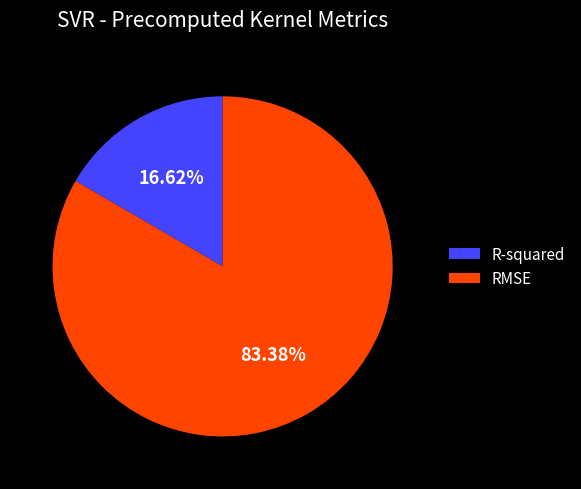

To the nearest percent, what portion does RMSE represent?

83%